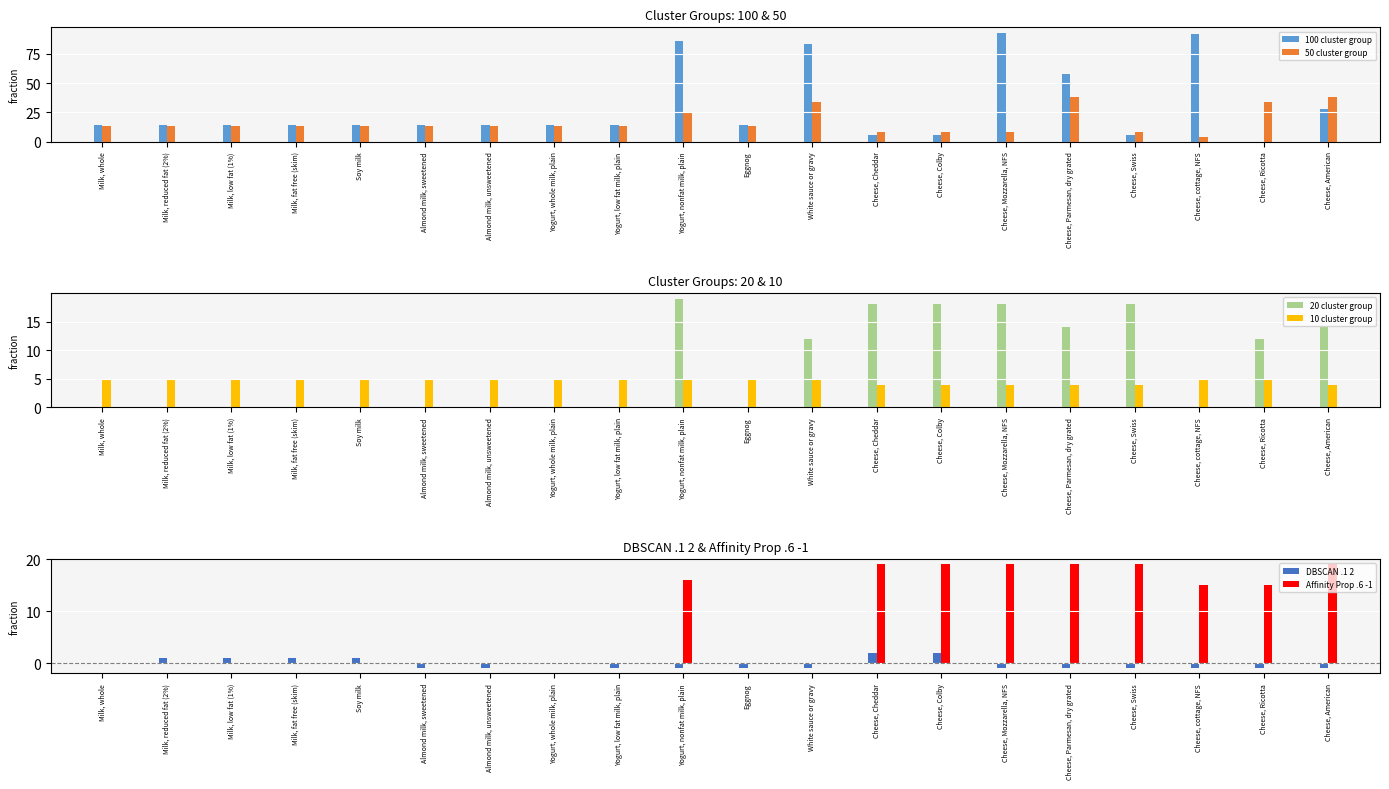

What is the spread (max minus min) of values at Cheese, Parmesan, dry grated?

59